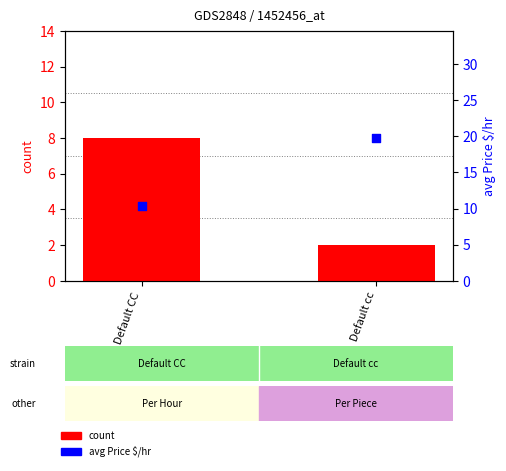

At which category is the sum across all series the highest?

Default cc